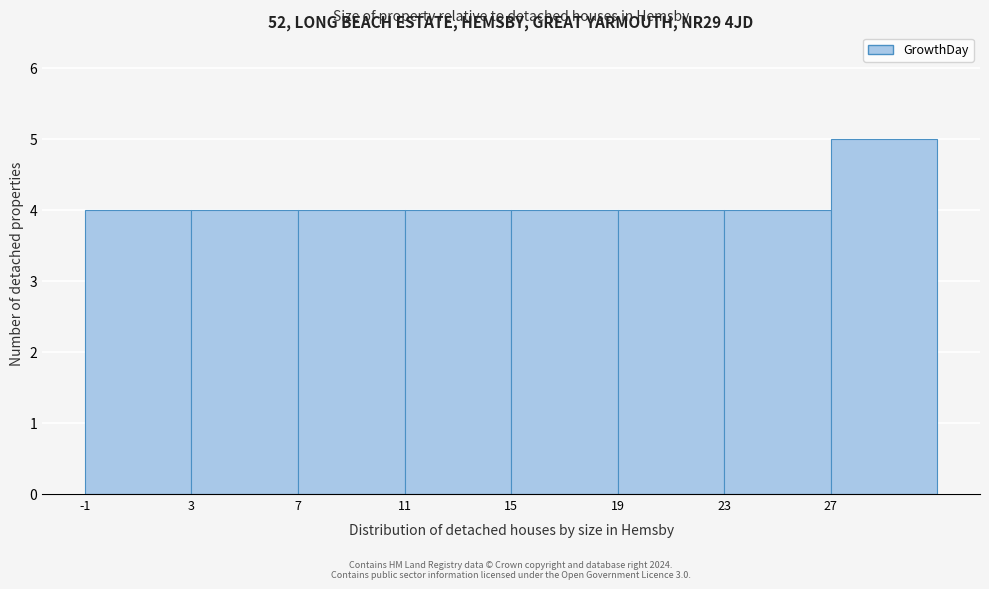

Over which range of the x-axis is the bar tallest?

27 to 31